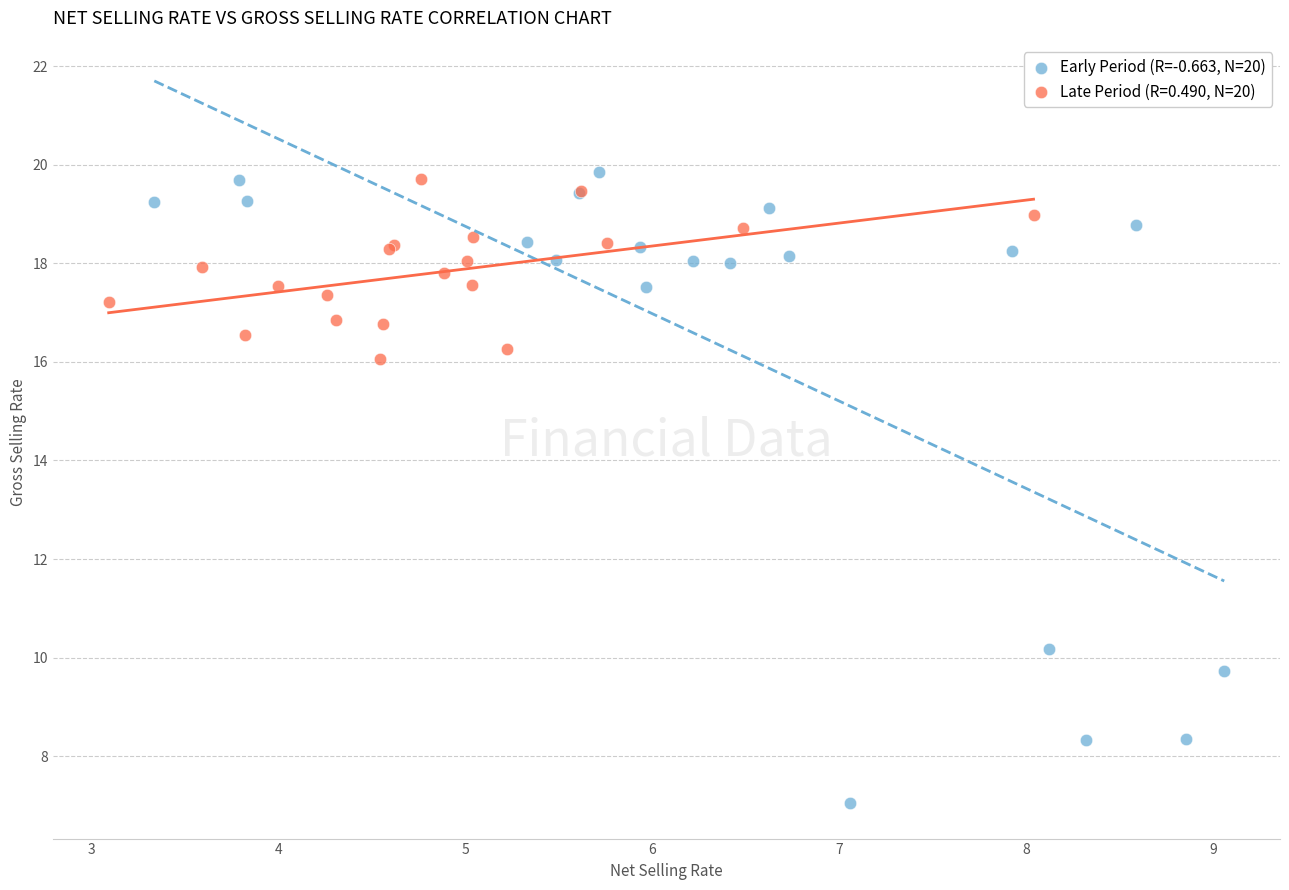

Which series has the largest Y range (max minus min)?

Early Period (R=-0.663, N=20)